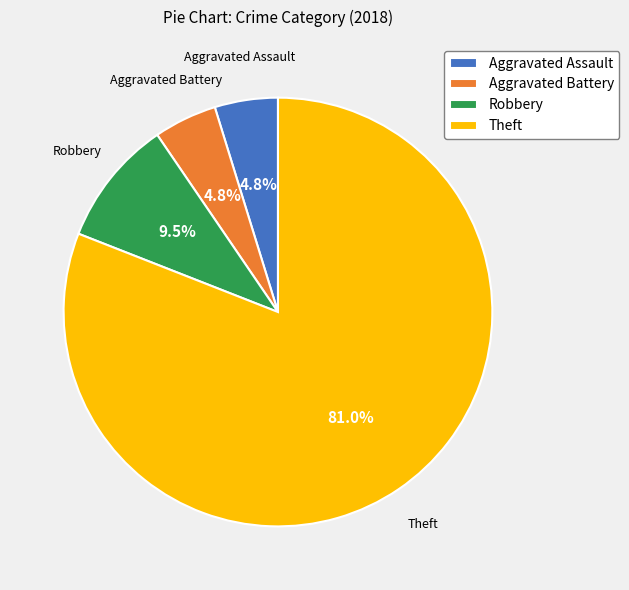

Between Aggravated Assault and Robbery, which is larger?

Robbery